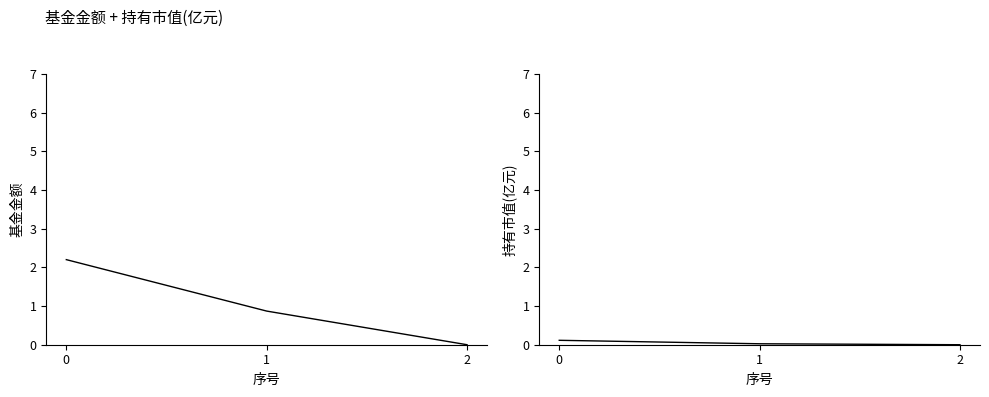

What is the sum of all 基金金额 values?

3.1